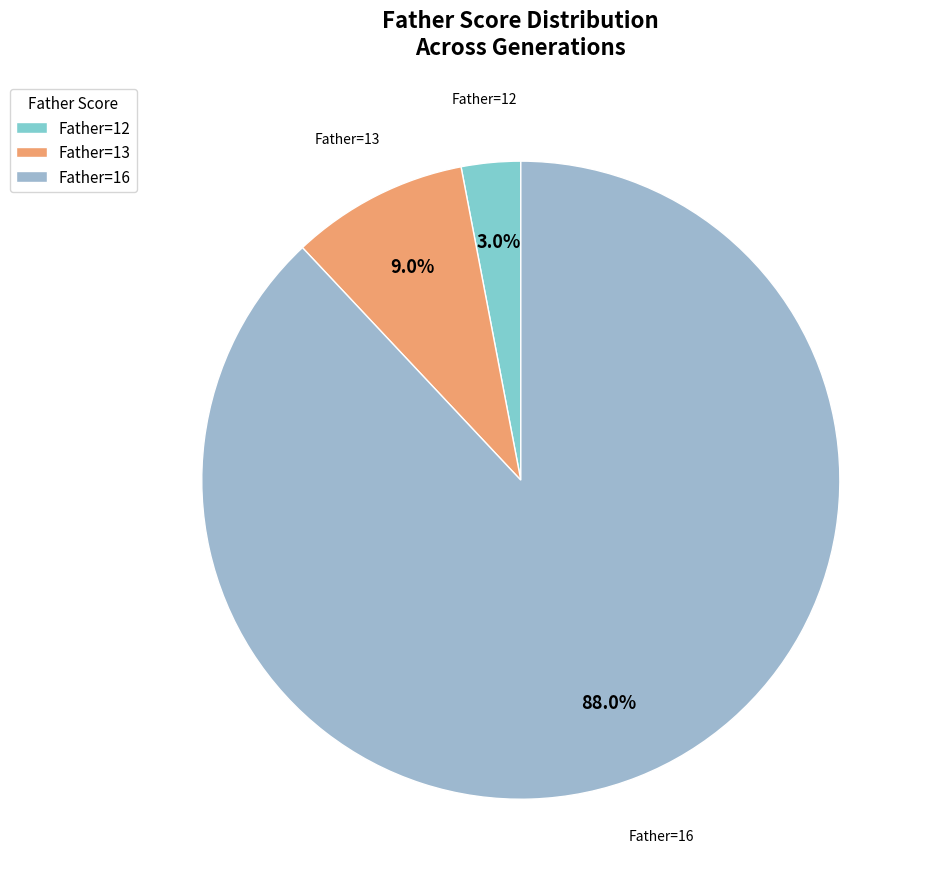

What is the majority slice?

Father=16